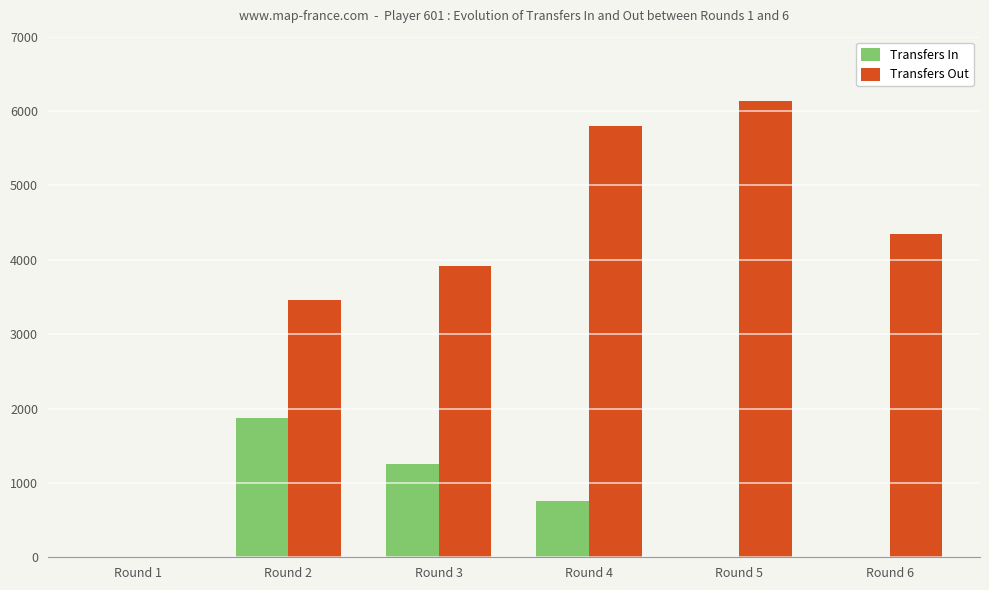

What is the spread (max minus min) of values at Round 6?

4347